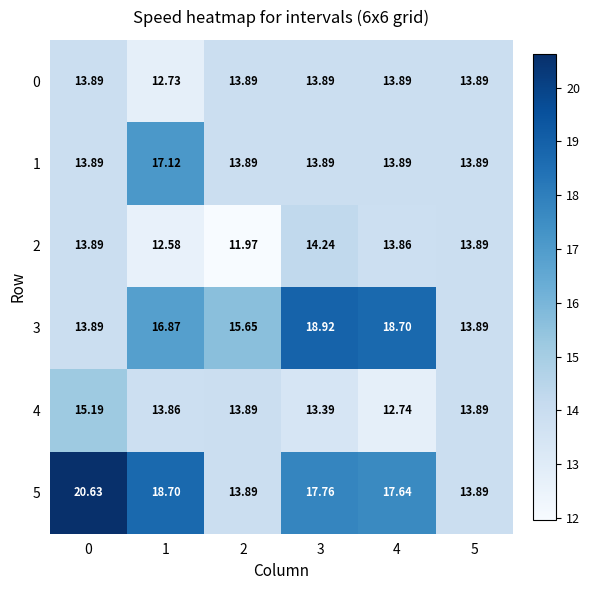

List the series in order of their peak value, lowest first.

0, 2, 4, 1, 3, 5